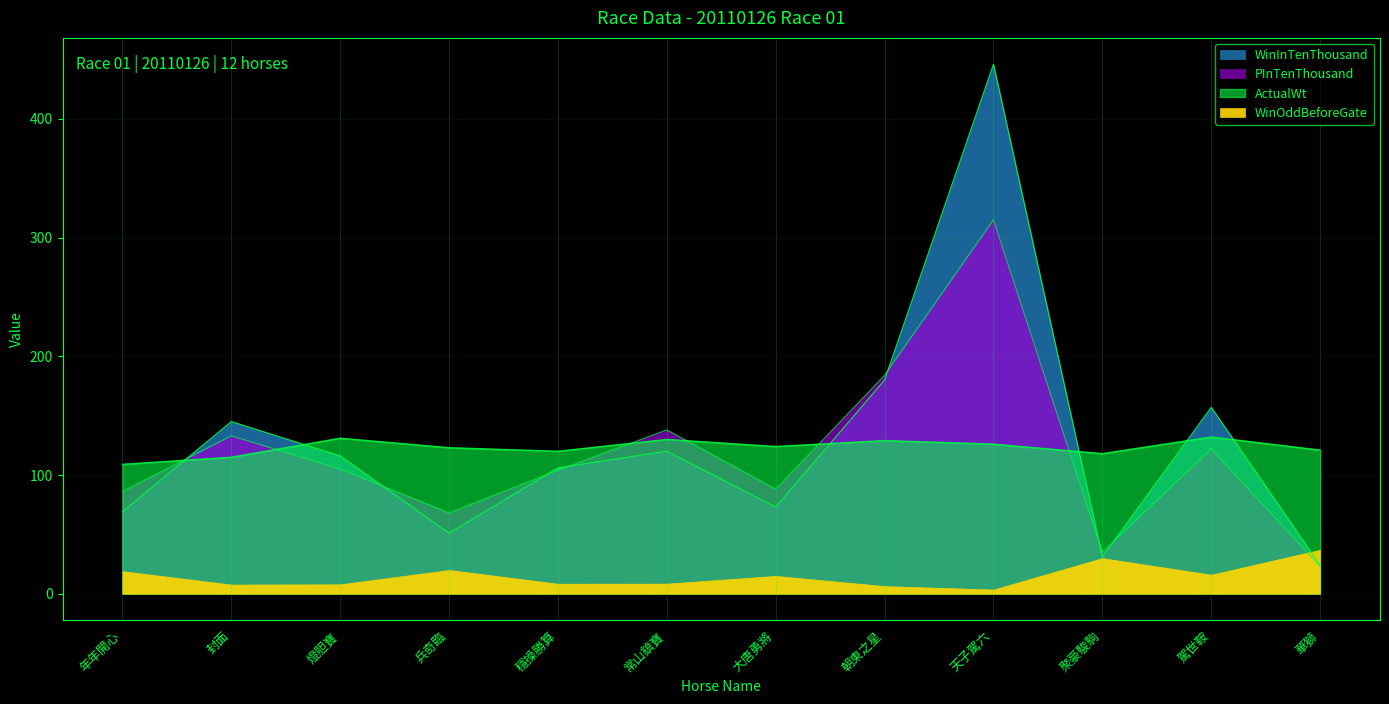

Read the PInTenThousand value at 常山鎮寶.

138